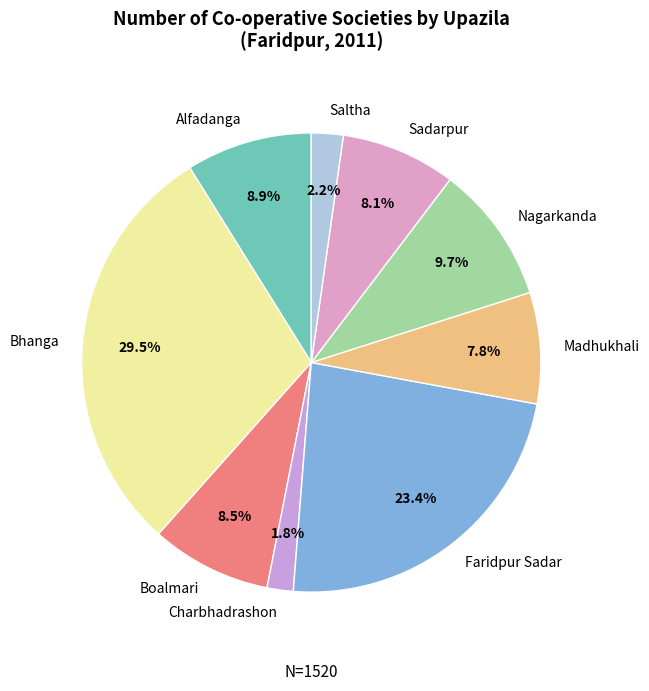

How many slices are in this pie chart?

9